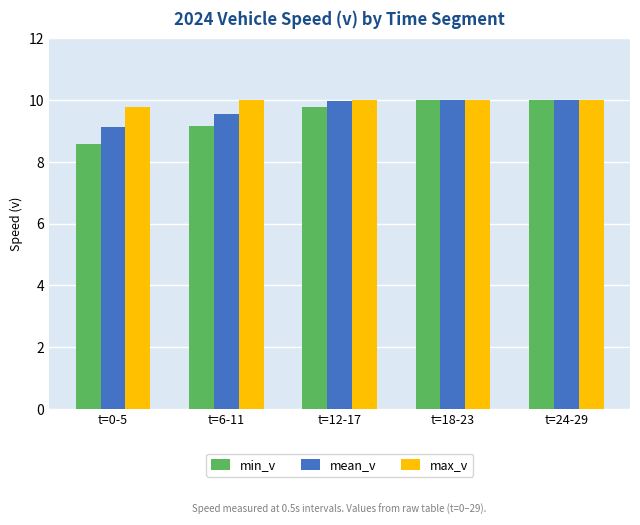

What is the difference between the maximum and minimum values in the mean_v series?

0.9